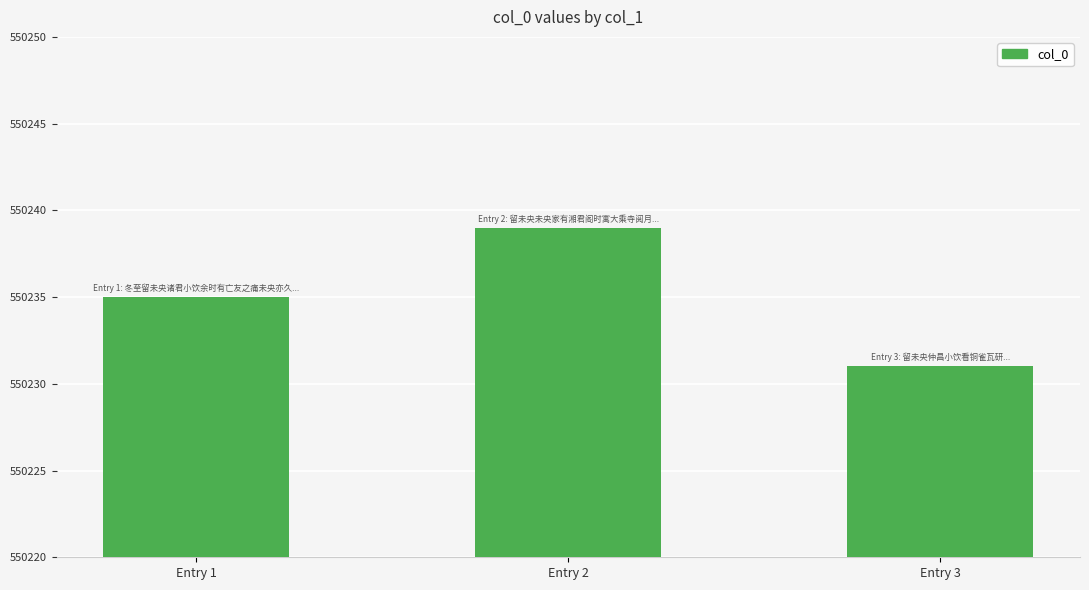

How many values are between 550231 and 550239?

3